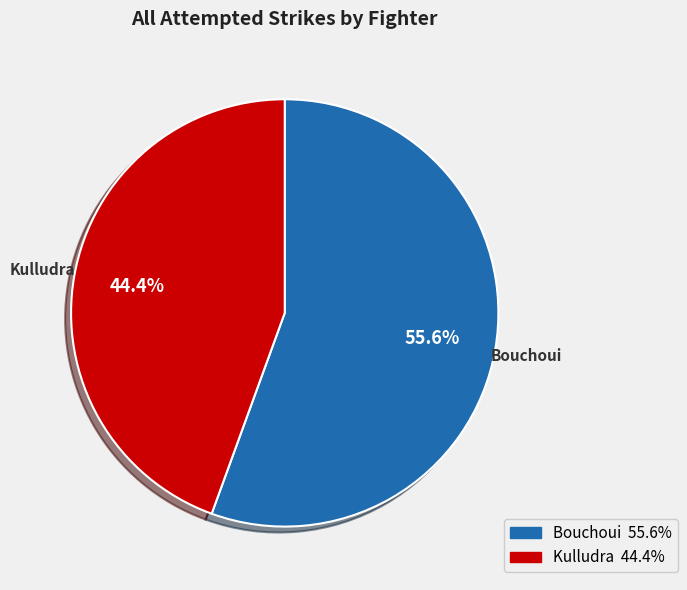

Rank the categories by value from lowest to highest.

Kulludra, Bouchoui